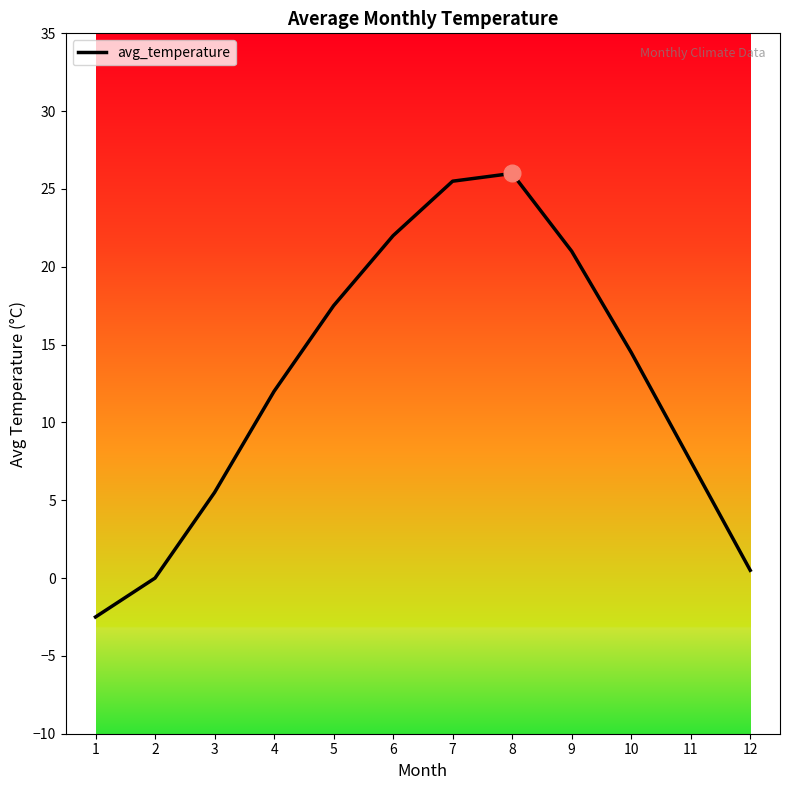

True or false: there are more than 1 points higher than both neighbors.

False